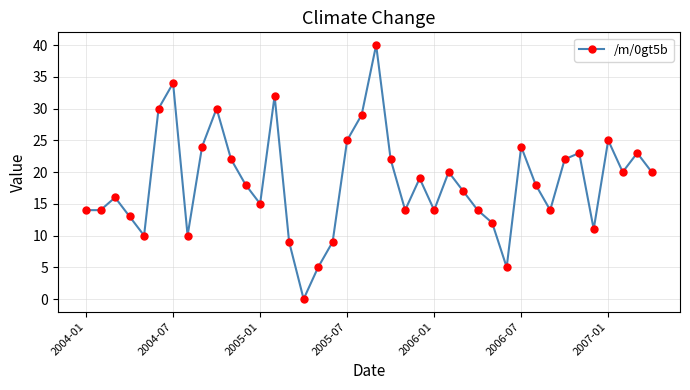

How many points are higher than both their immediate neighbors (excluding endpoints)?

11